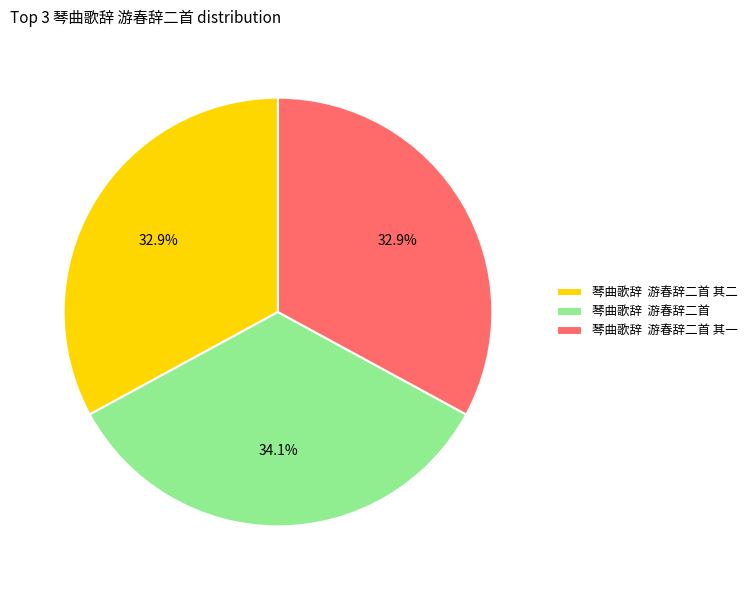

Which category has the biggest portion of the pie?

琴曲歌辞 游春辞二首